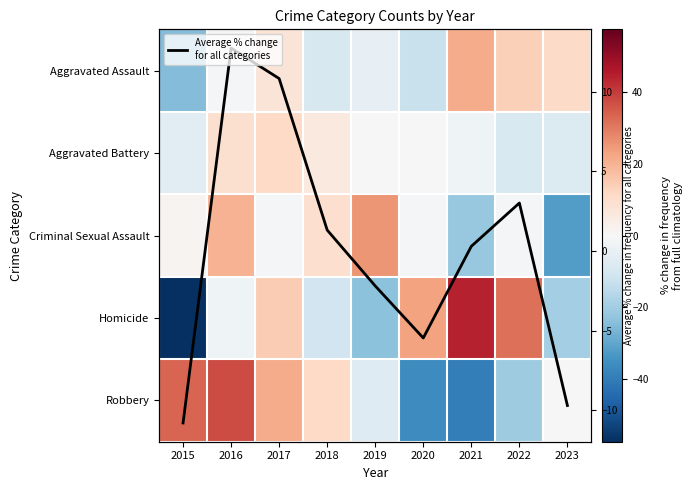

What is the approximate value of Criminal Sexual Assault at 2016?

20.0